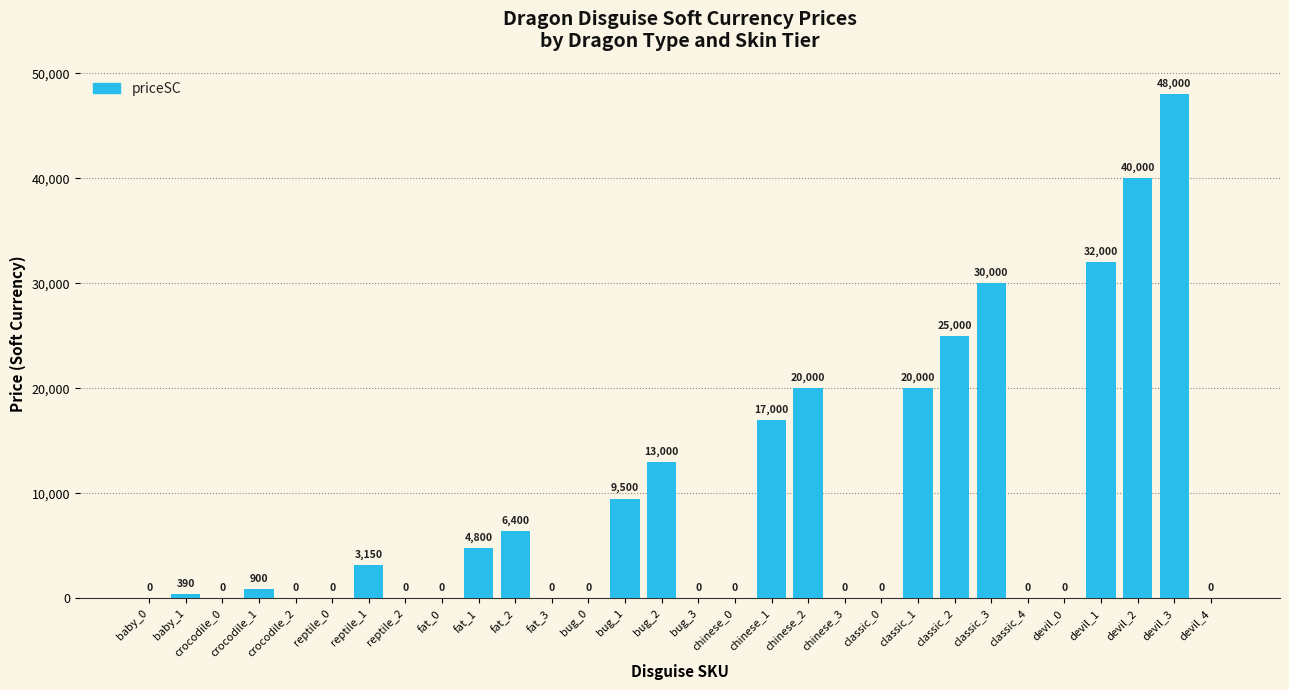

What is the change in value from baby_0 to reptile_1?

+3150